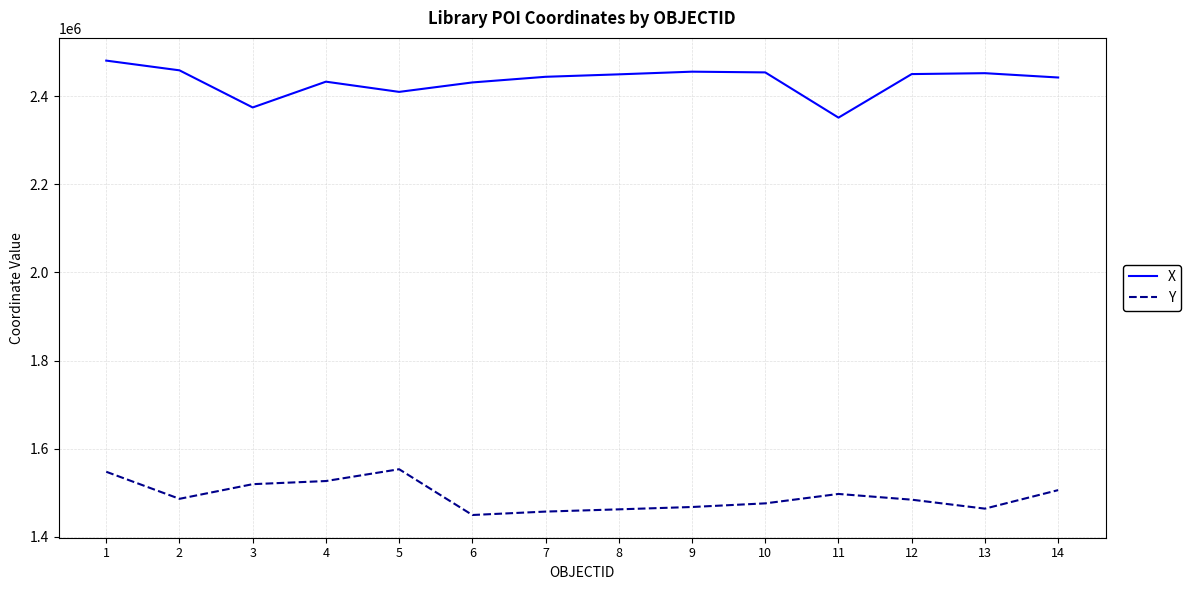

The X series shows 2452382.6 at 13. True or false?

True